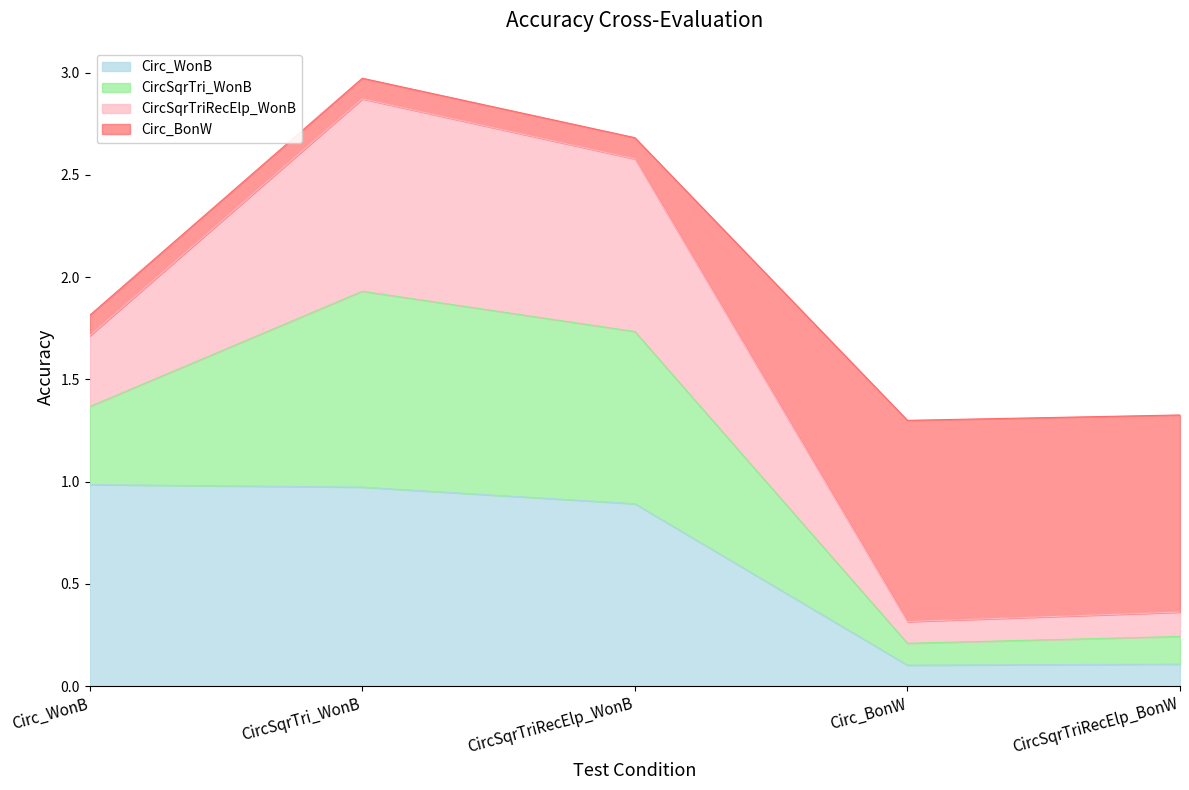

Does the chart display data point markers on the line(s)?

No